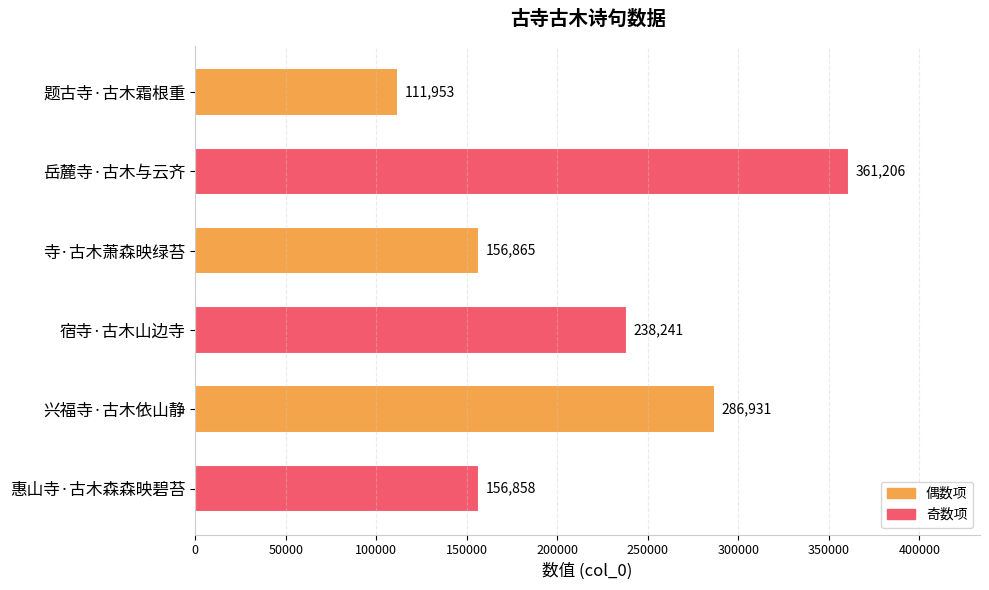

Reading top to bottom, extract all data points from this chart.

111953	361206	156865	238241	286931	156858